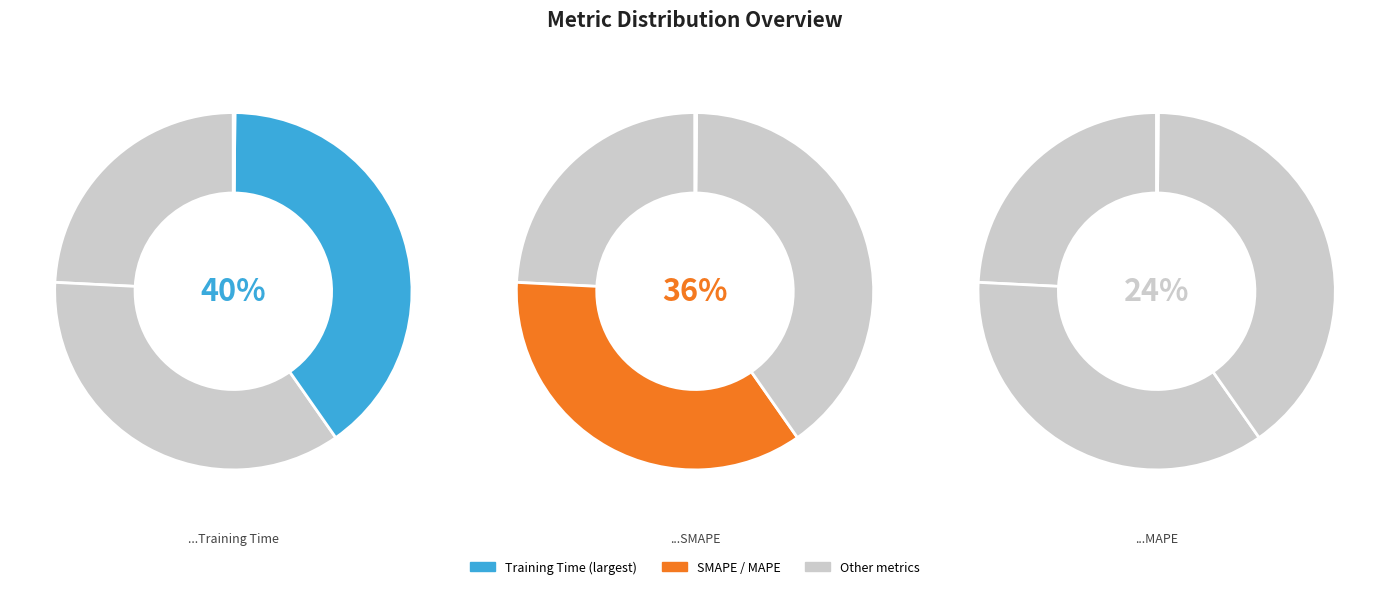

Is it true that SMAPE is 36% of the pie?

True